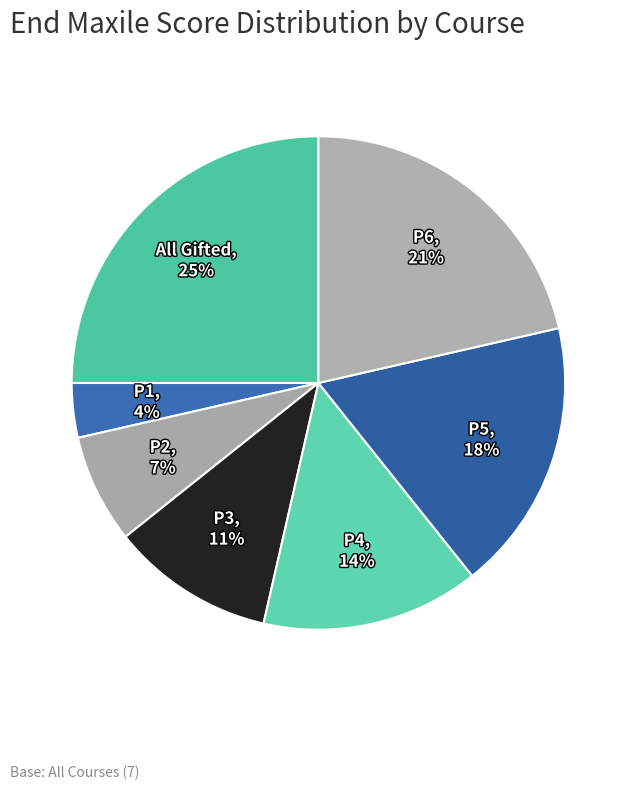

How many segments does this pie chart have?

7